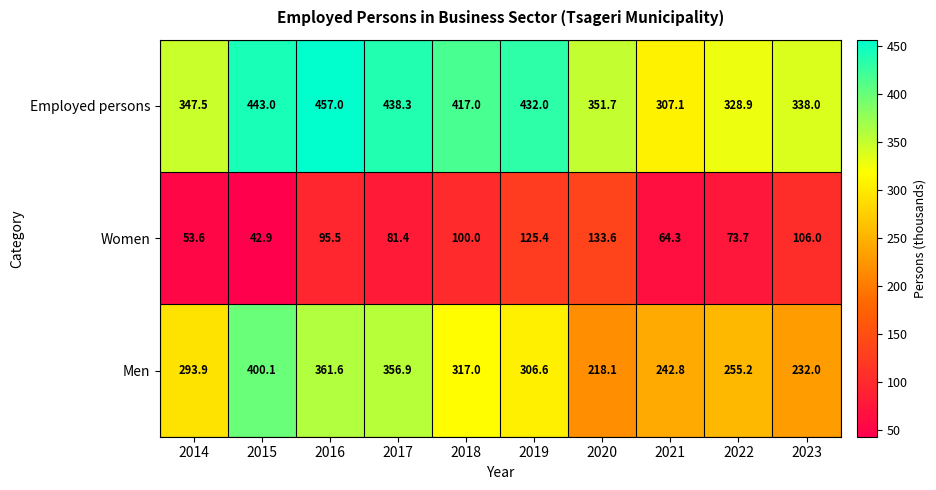

Which series has the widest spread of values?

Men